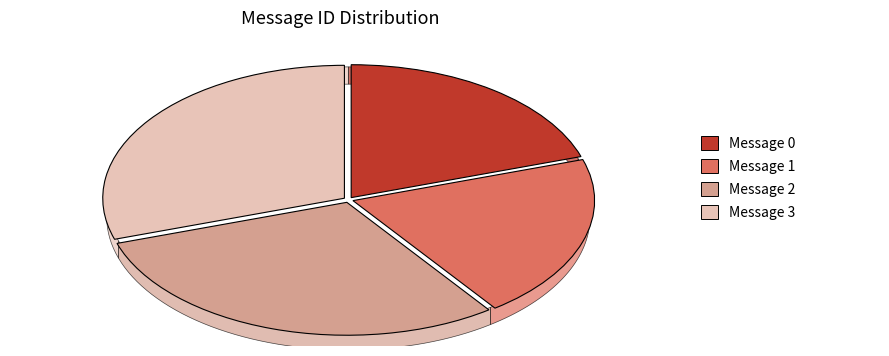

To the nearest percent, what portion does Message 0 represent?

20%